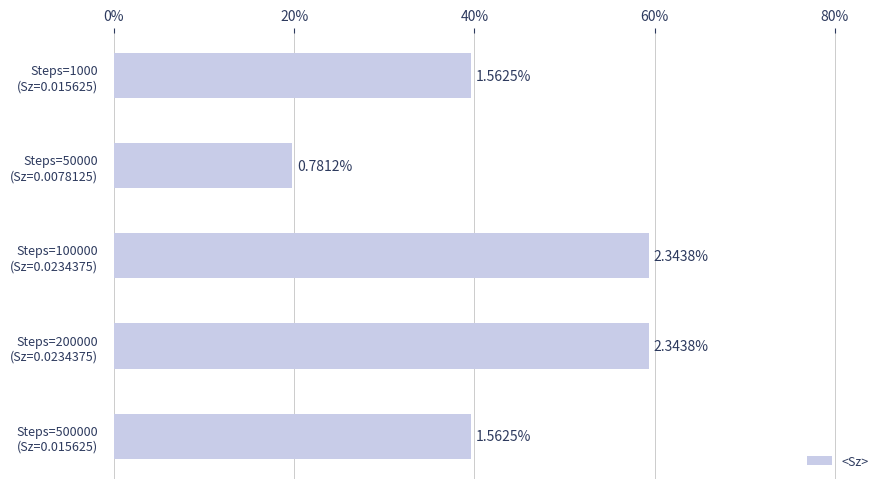

How many values are below 39?

1